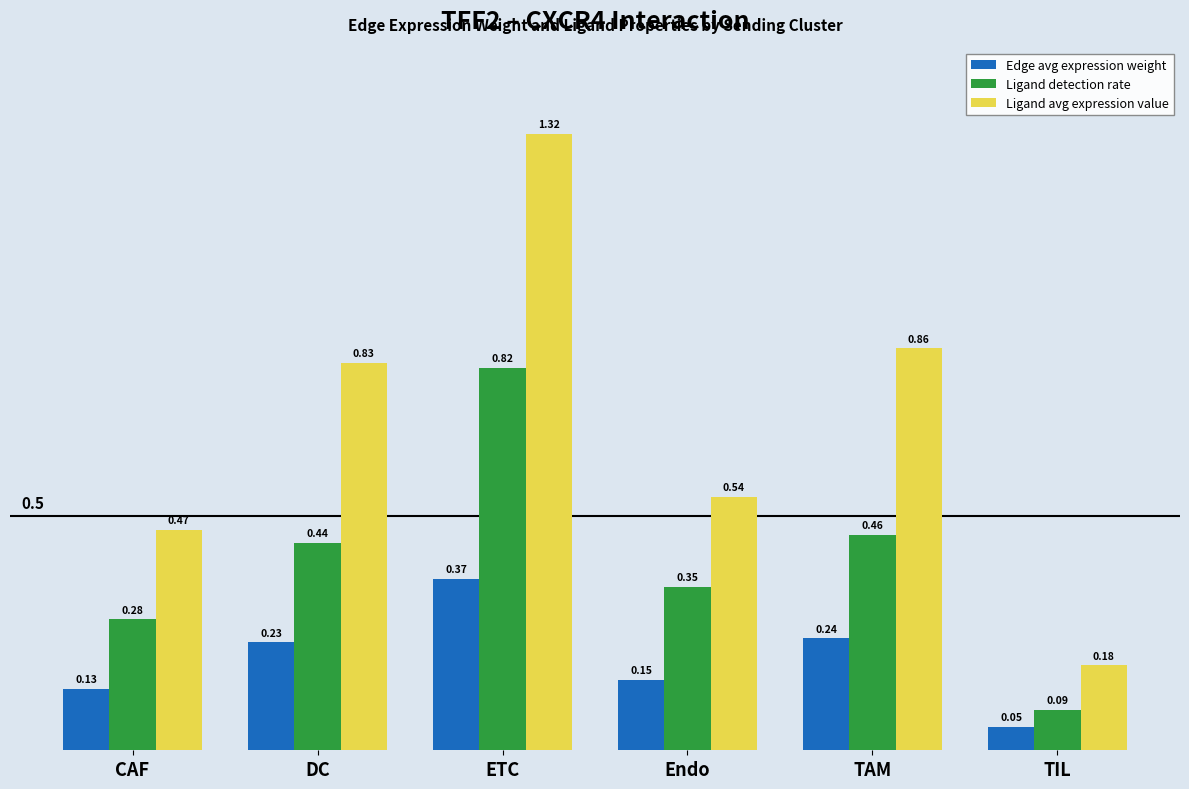

True or false: Ligand avg expression value has a value of 0.8 at CAF.

False